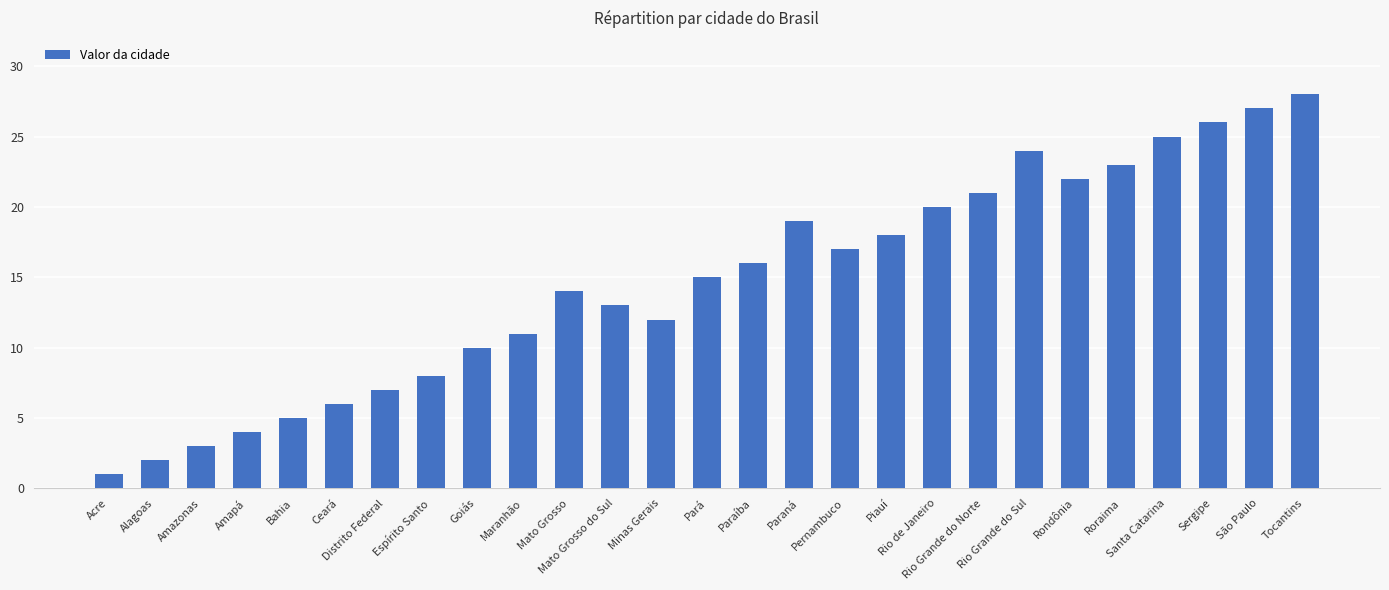

The value at Sergipe is 41. True or false?

False